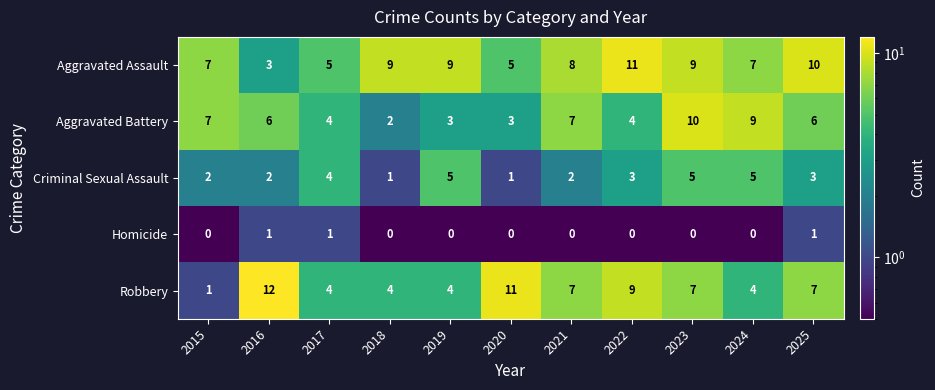

True or false: Aggravated Battery has a value of 6 at 2016.

True